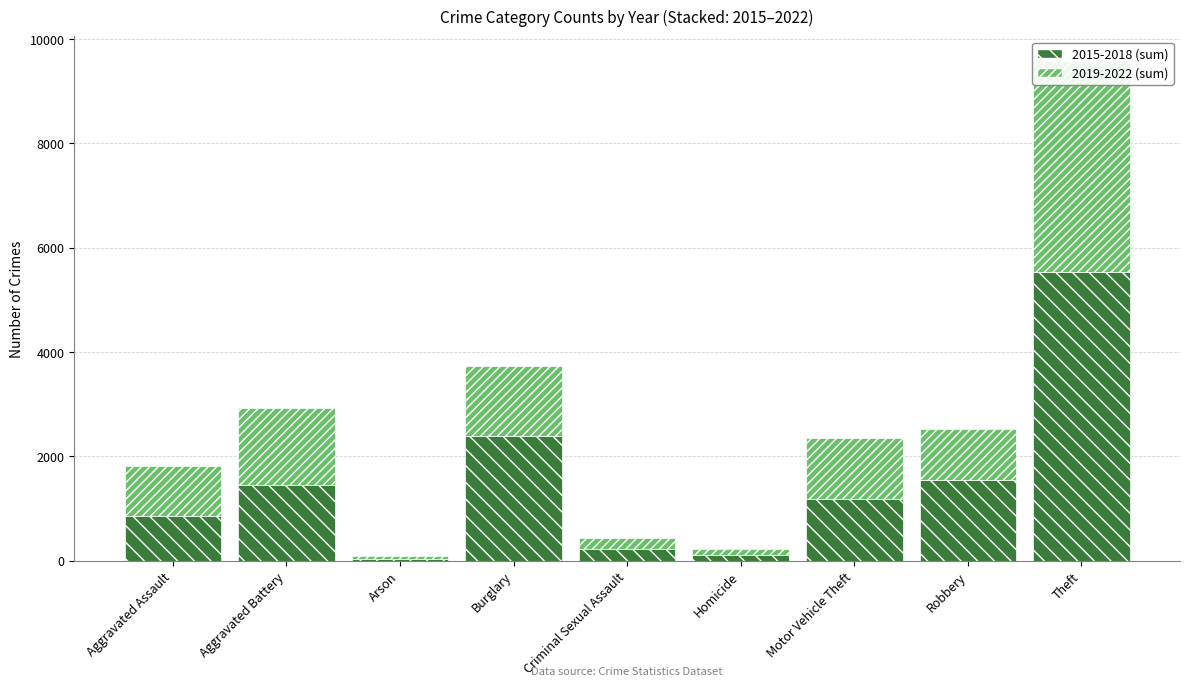

Which label corresponds to the smallest value in the chart?

Arson